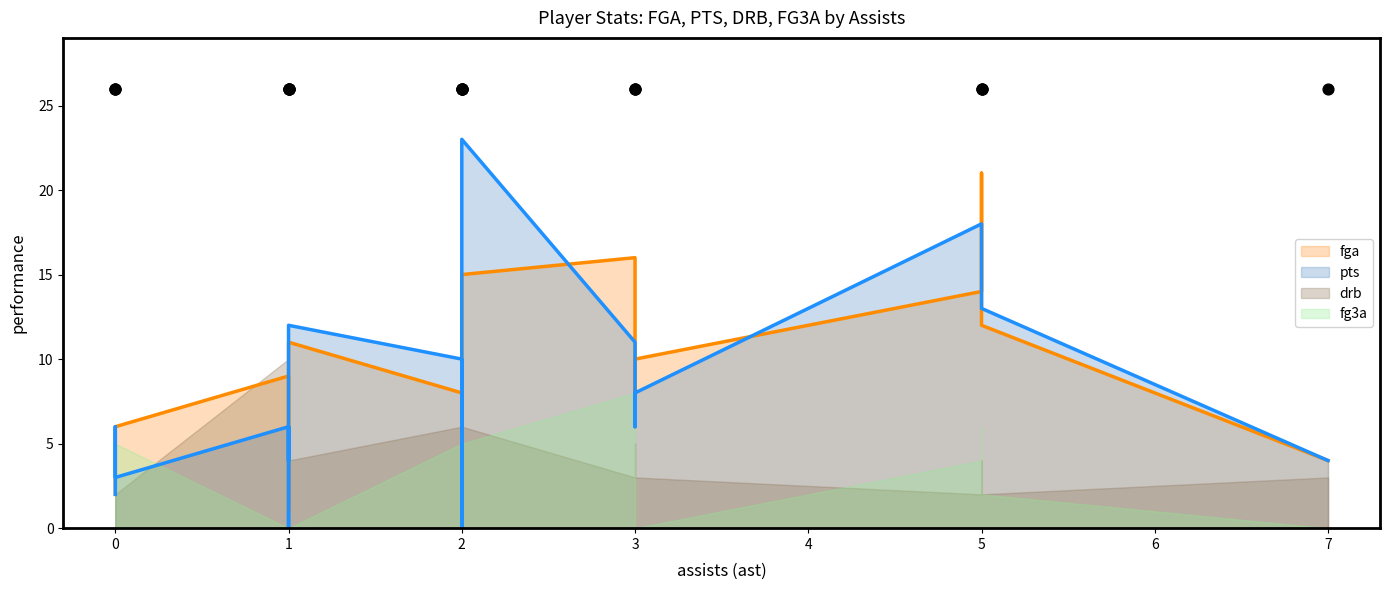

What is the total value across all series at 5?

35